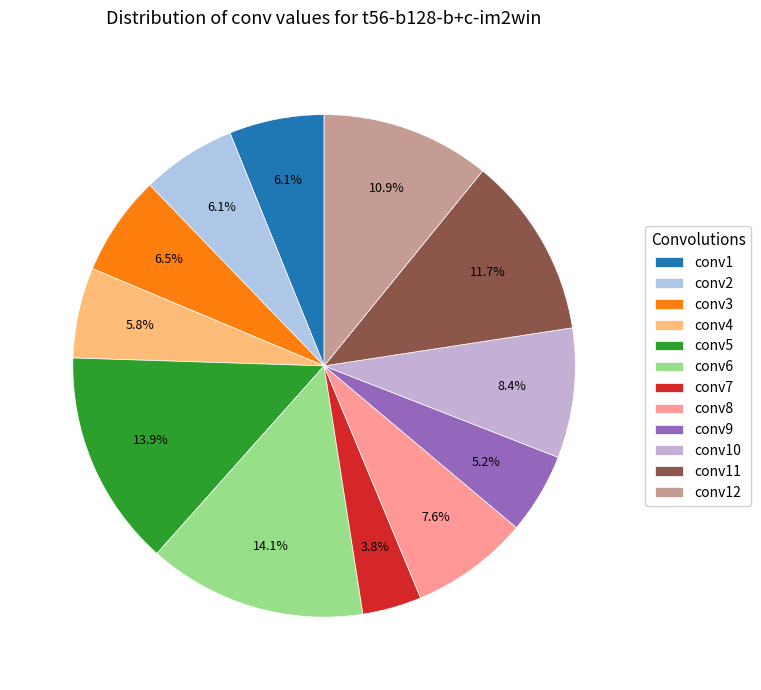

Approximately how many times larger is the value at conv1 compared to conv4?

1.1